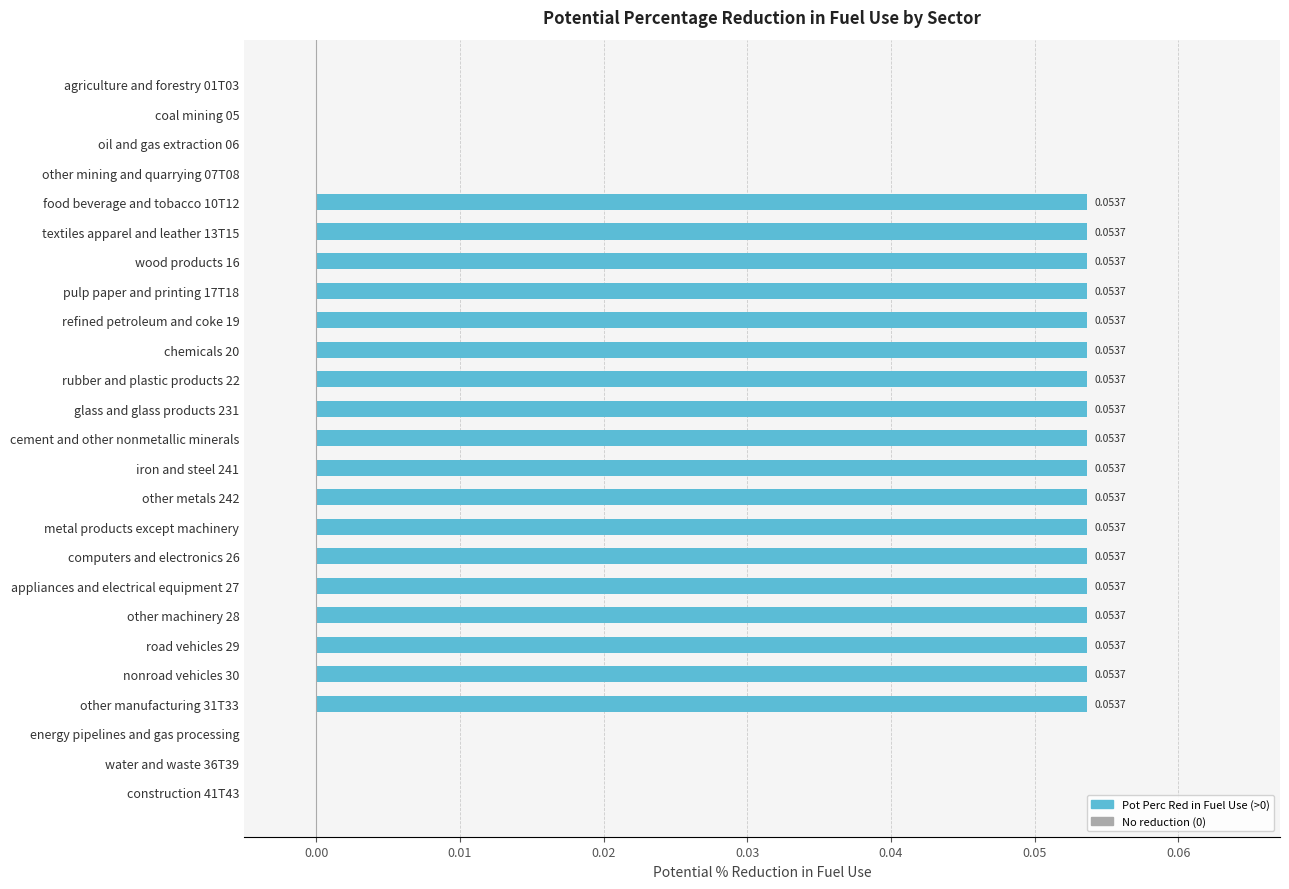

Between water and waste 36T39 and metal products except machinery, which is larger?

metal products except machinery